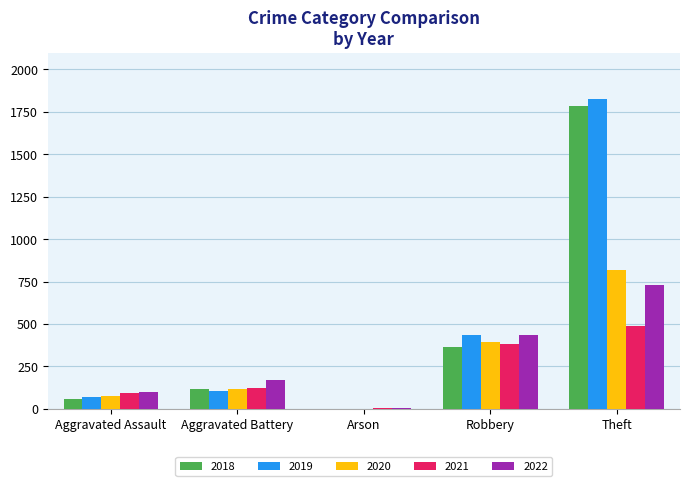

Between Aggravated Assault and Theft, which series saw the biggest shift?

2019